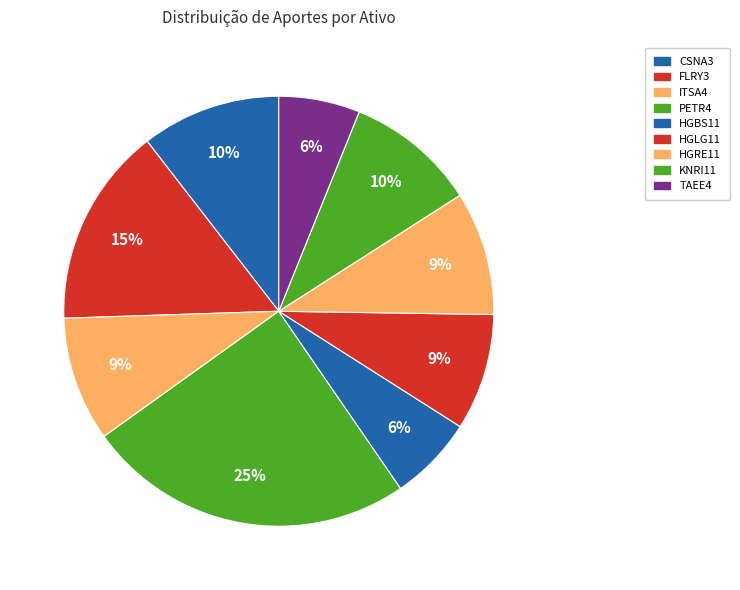

What is the change in value from HGBS11 to HGLG11?

+636.5